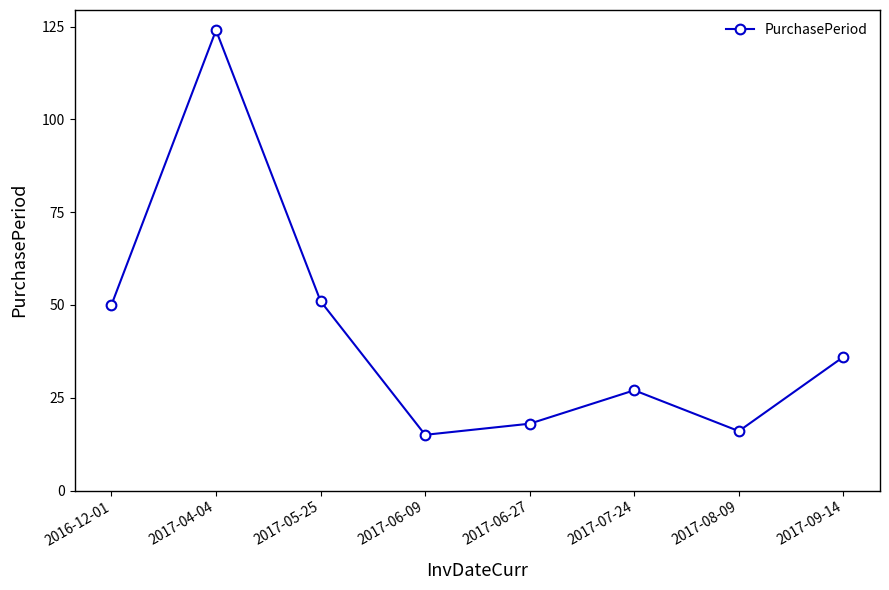

How many values are below 36?

4